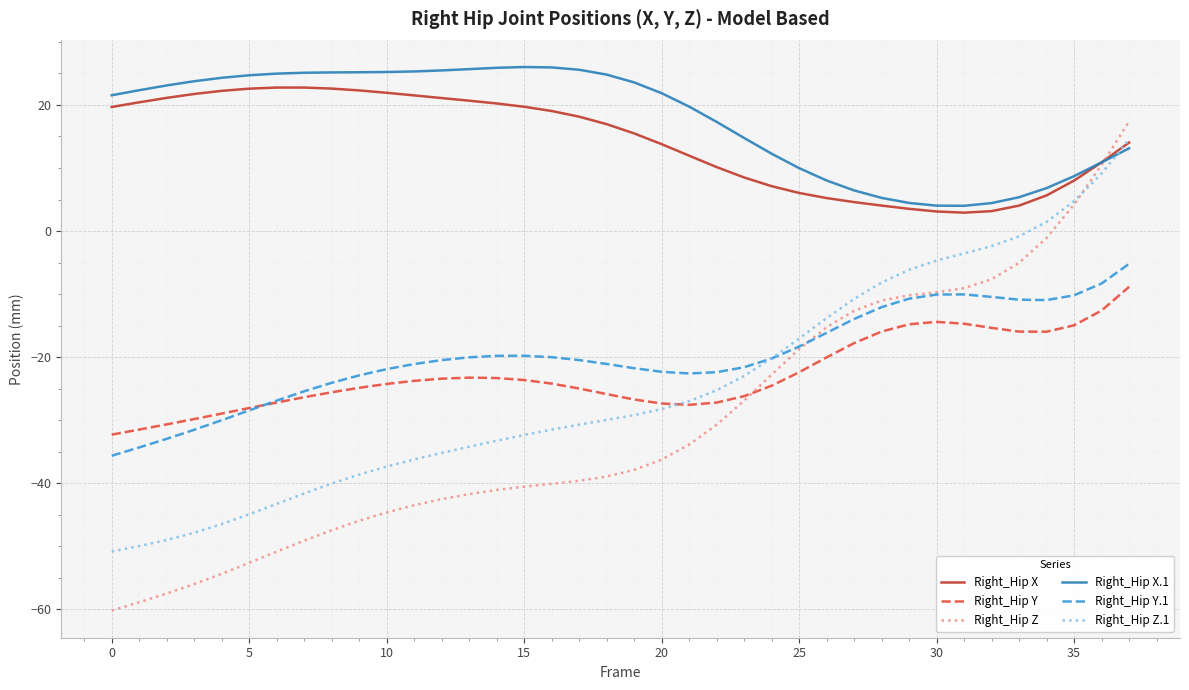

At how many categories does at least one series exceed 3?

38